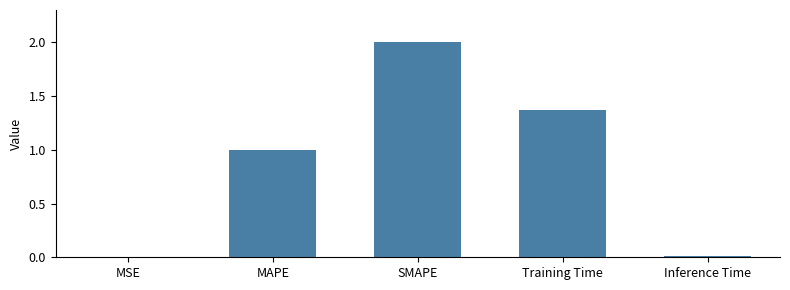

Which has a higher value, MAPE or Training Time?

Training Time